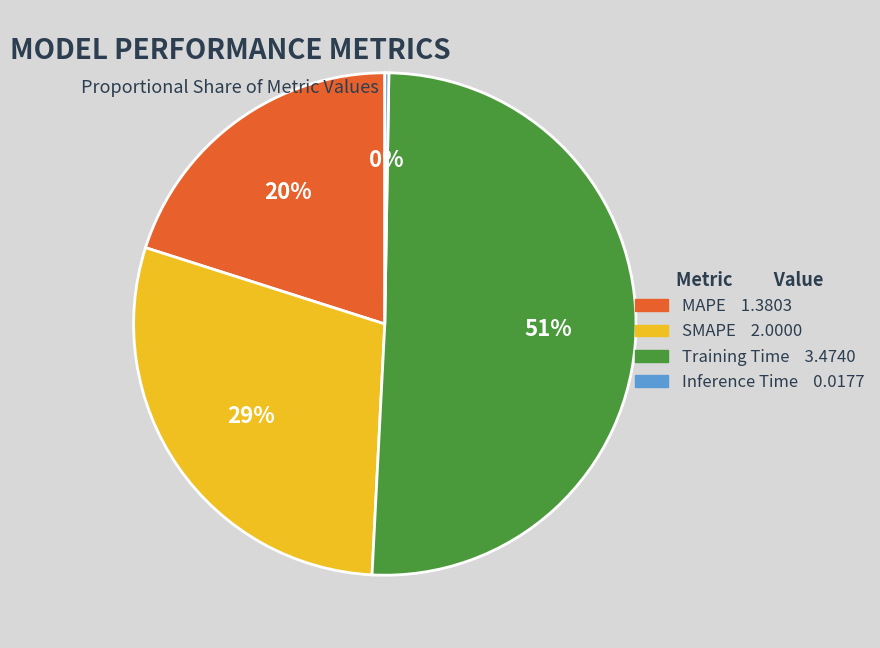

Approximately how many times larger is the value at MAPE 1.3803 compared to SMAPE 2.0000?

0.7